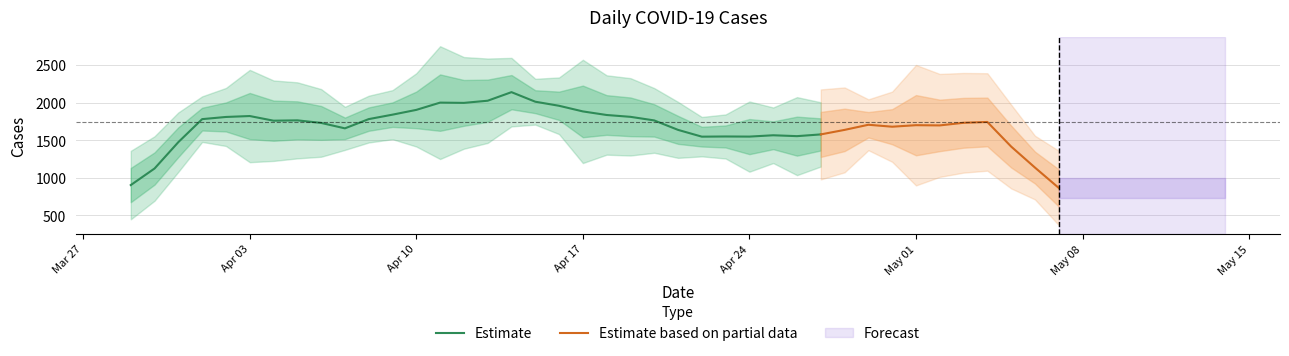

What is the maximum value for Estimate?

2142.9